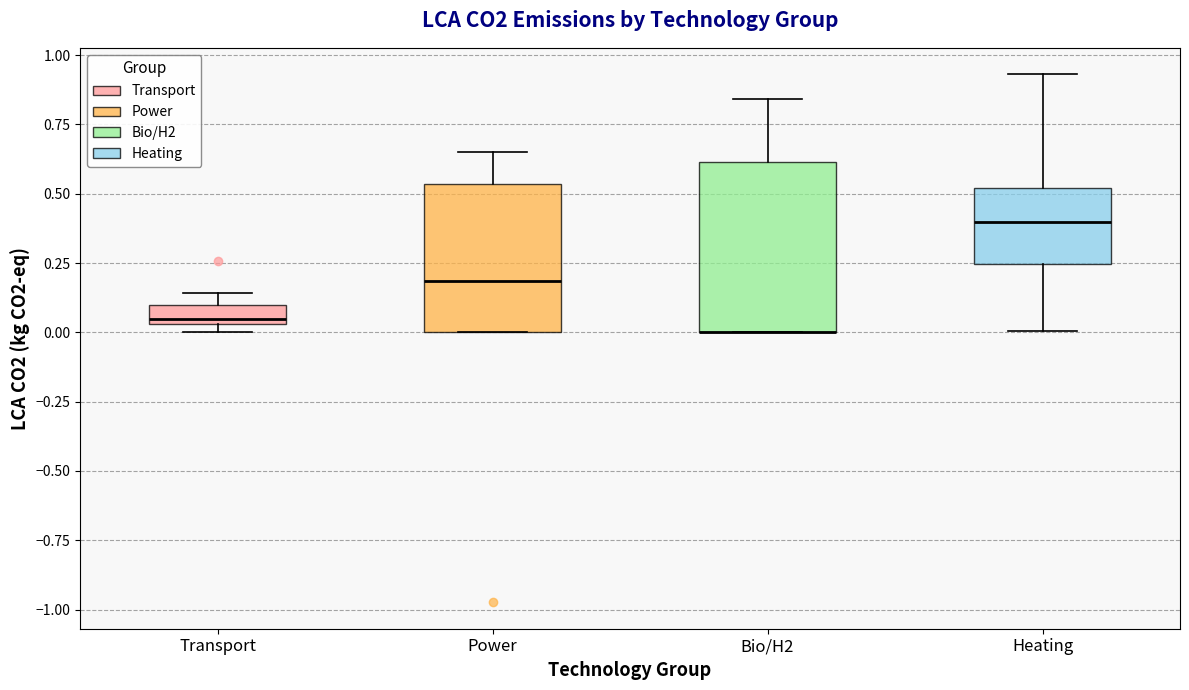

Which box is the tallest, from its lower edge to its upper edge?

Bio/H2